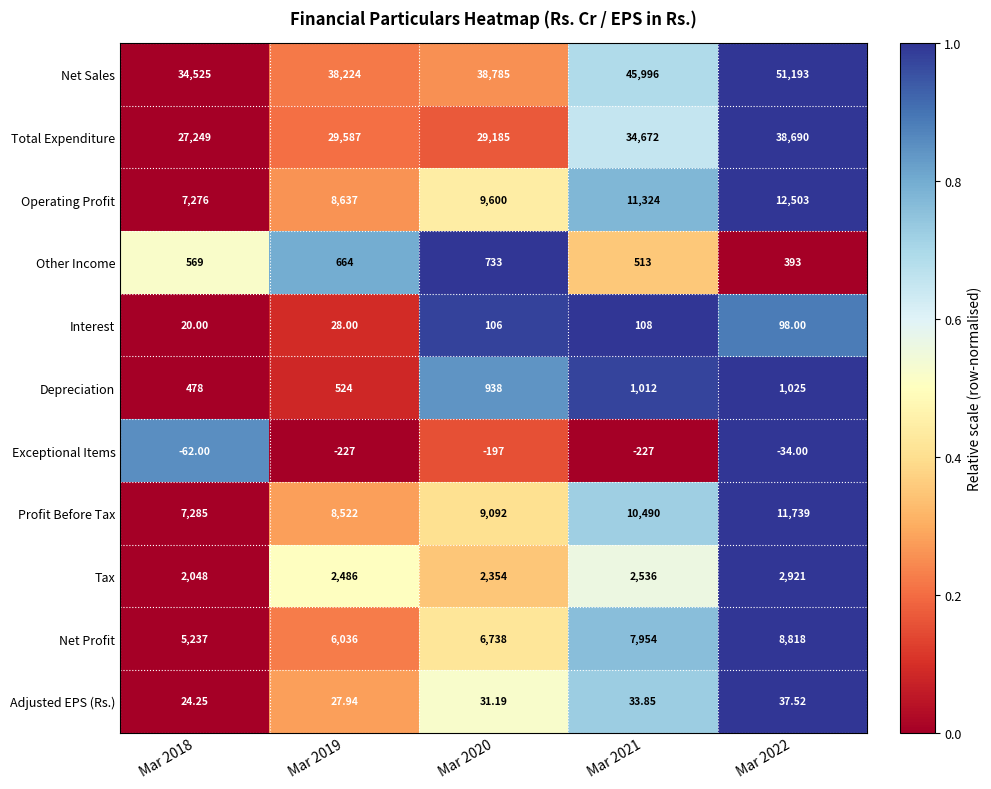

Which series has the widest spread of values?

Net Sales